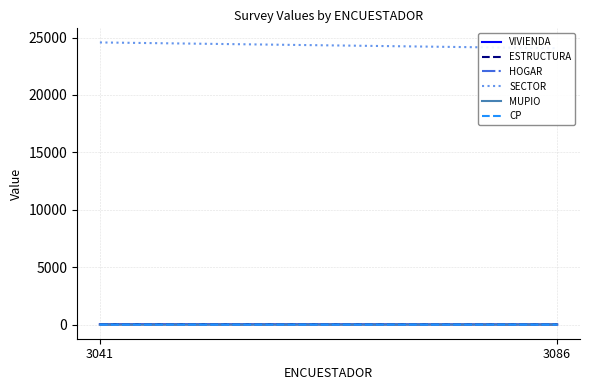

Which category has the lowest value across all series?

3086